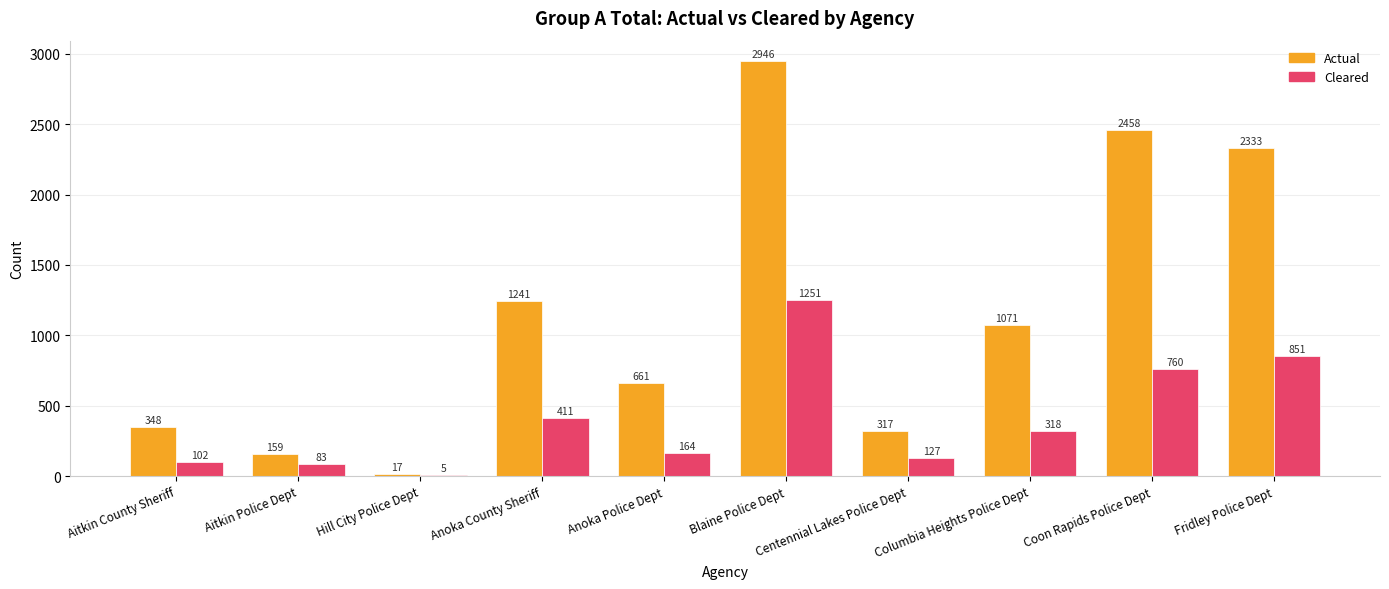

What is the sum of all Actual values?

11551